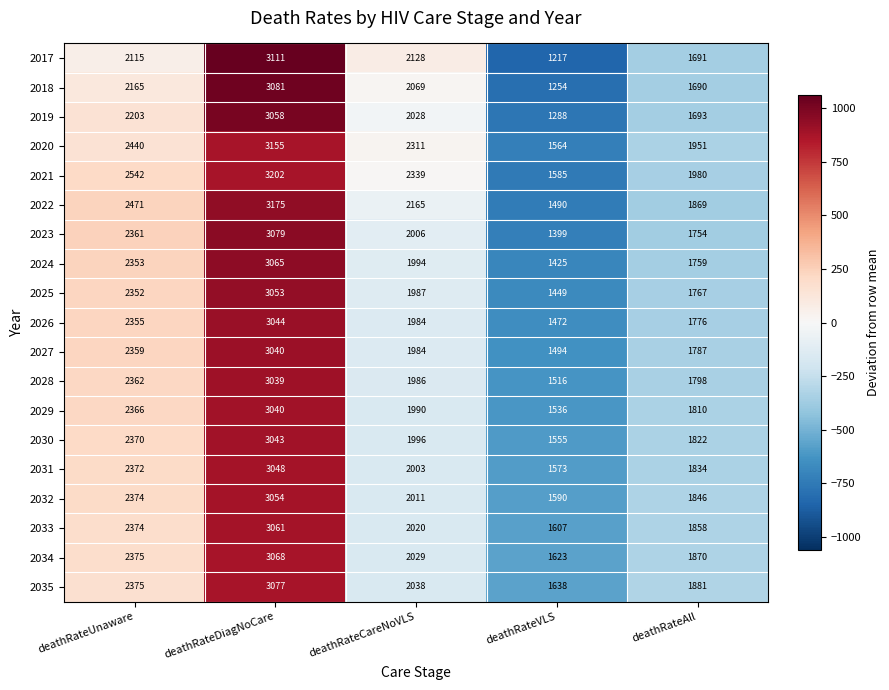

Which series changed the most between deathRateCareNoVLS and deathRateVLS?

2017